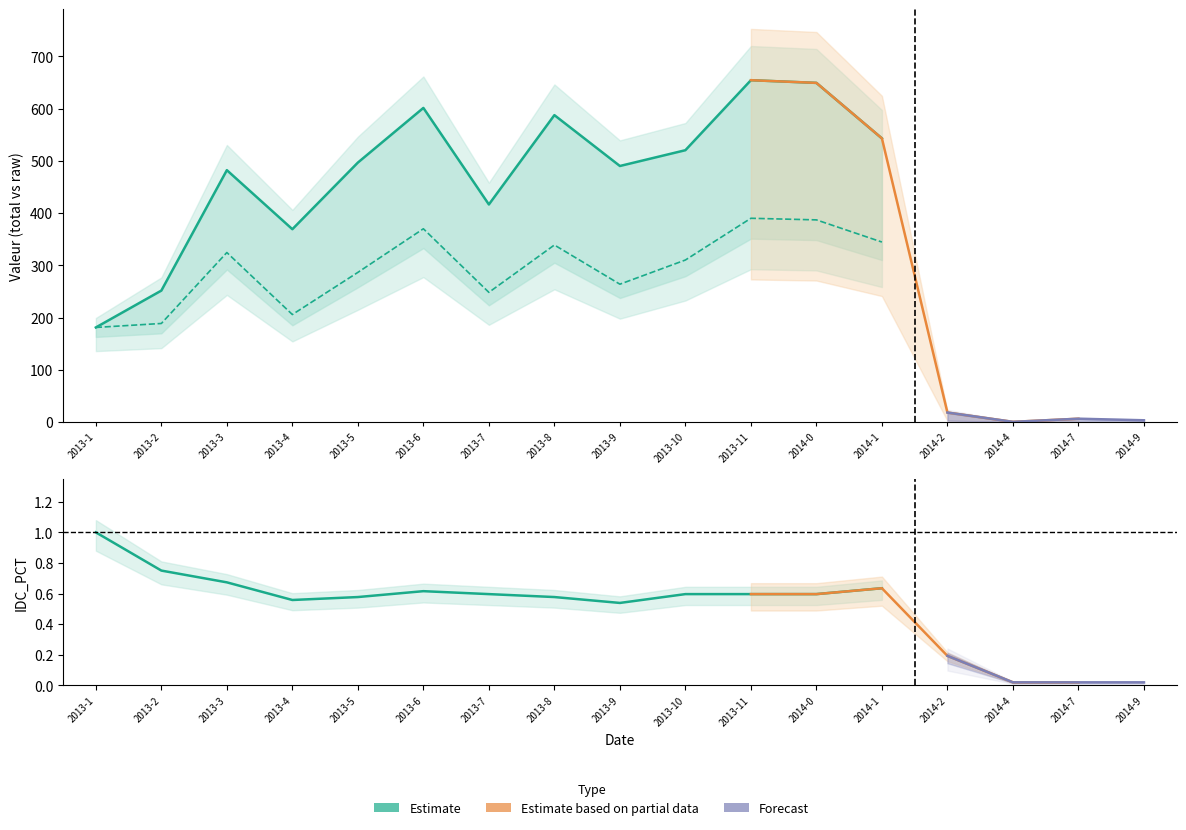

Is it true that IDC_PCT equals 0.0 at 2014-9?

True